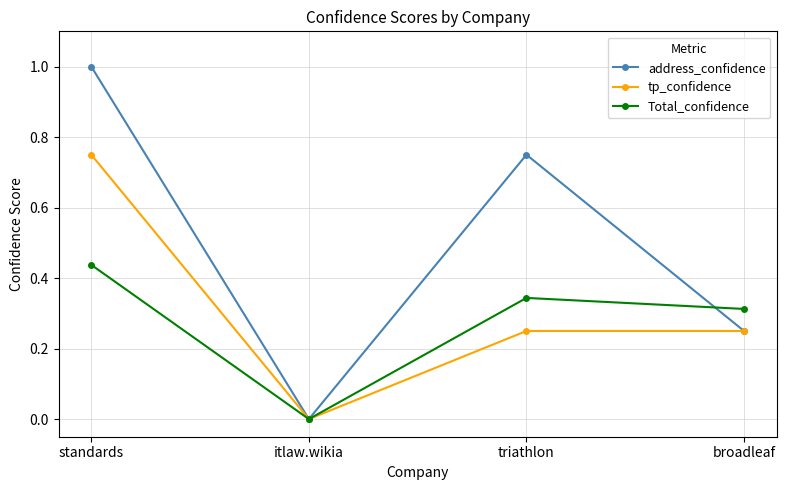

Is it true that address_confidence equals 0.5 at standards?

False